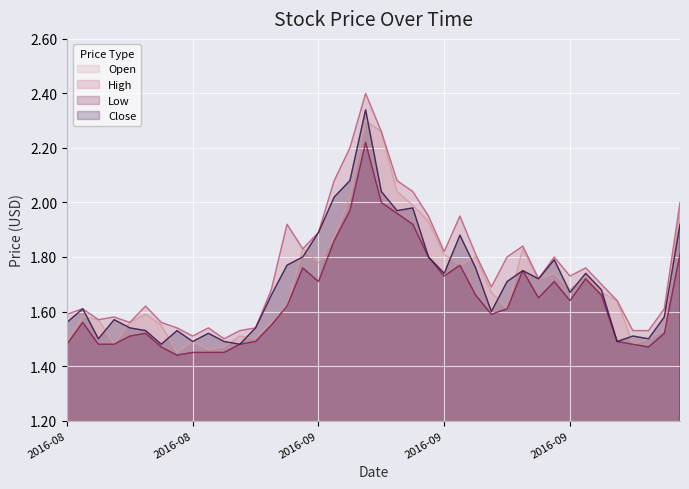

In Close, how many points are higher than both neighbors (excluding endpoints)?

11